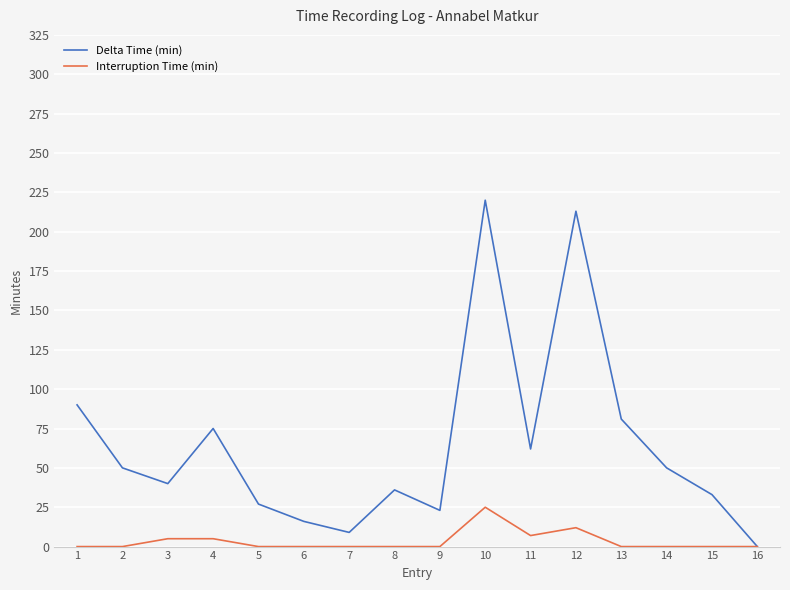

The value of Delta Time (min) at 1 is 128. True or false?

False